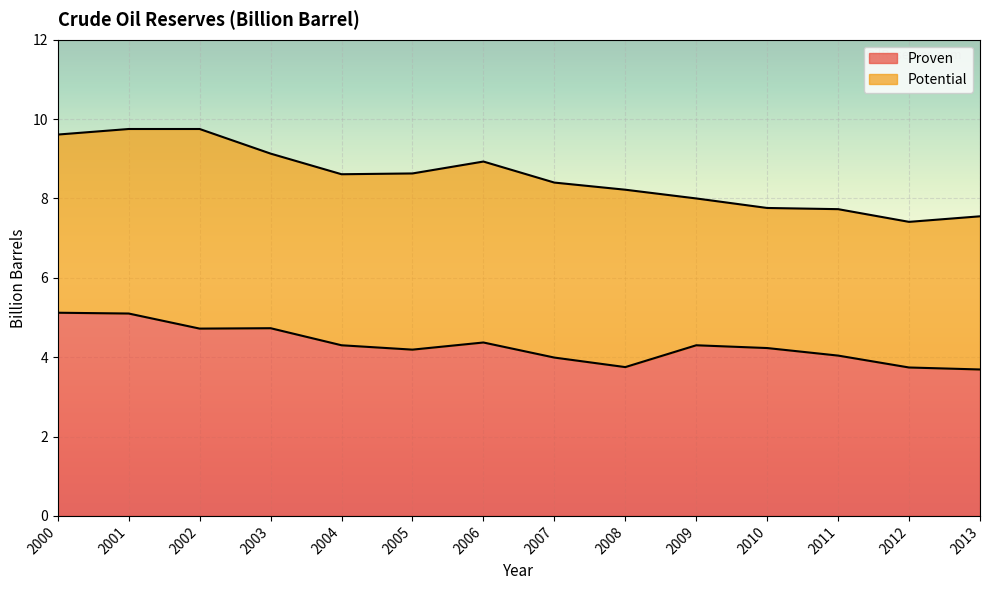

True or false: the data shows 1.5 at 2003.

False